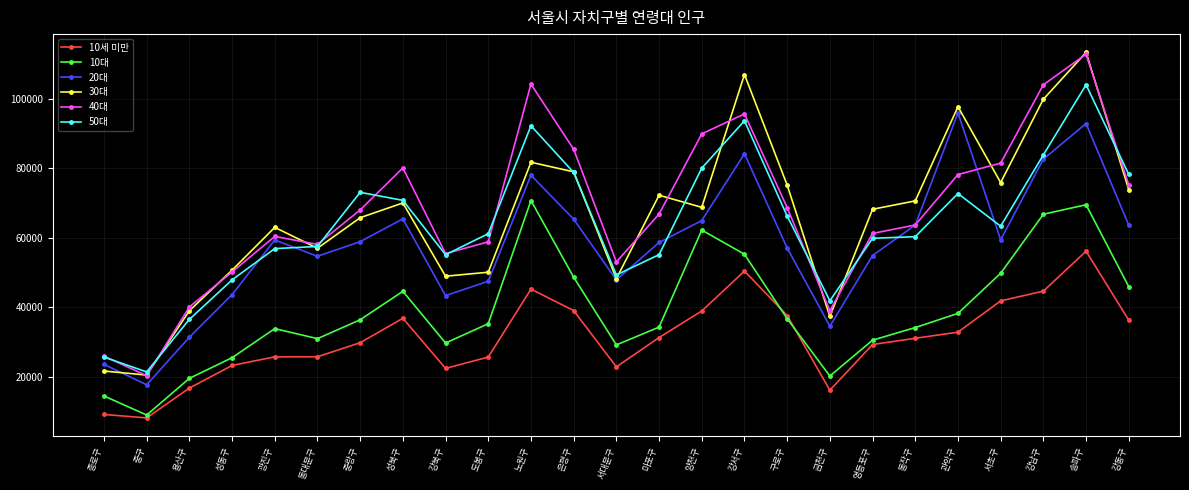

Is the value of 10대 at 구로구 greater than the value of 20대 at 서대문구?

No